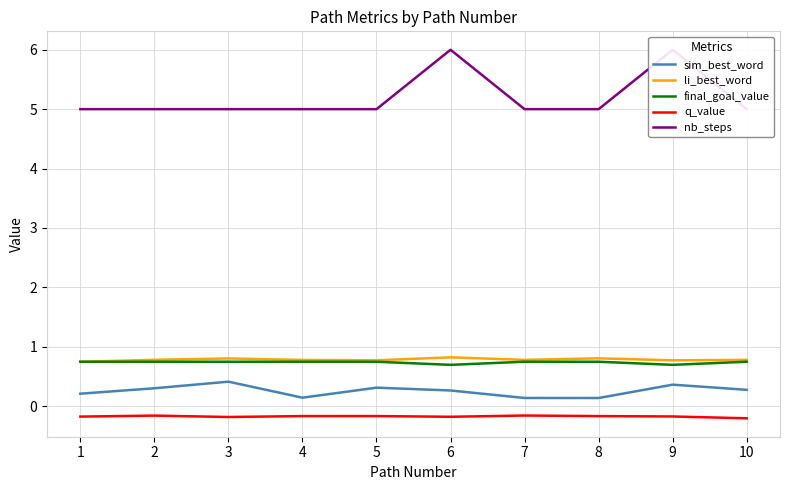

True or false: final_goal_value and q_value cross at least once.

False